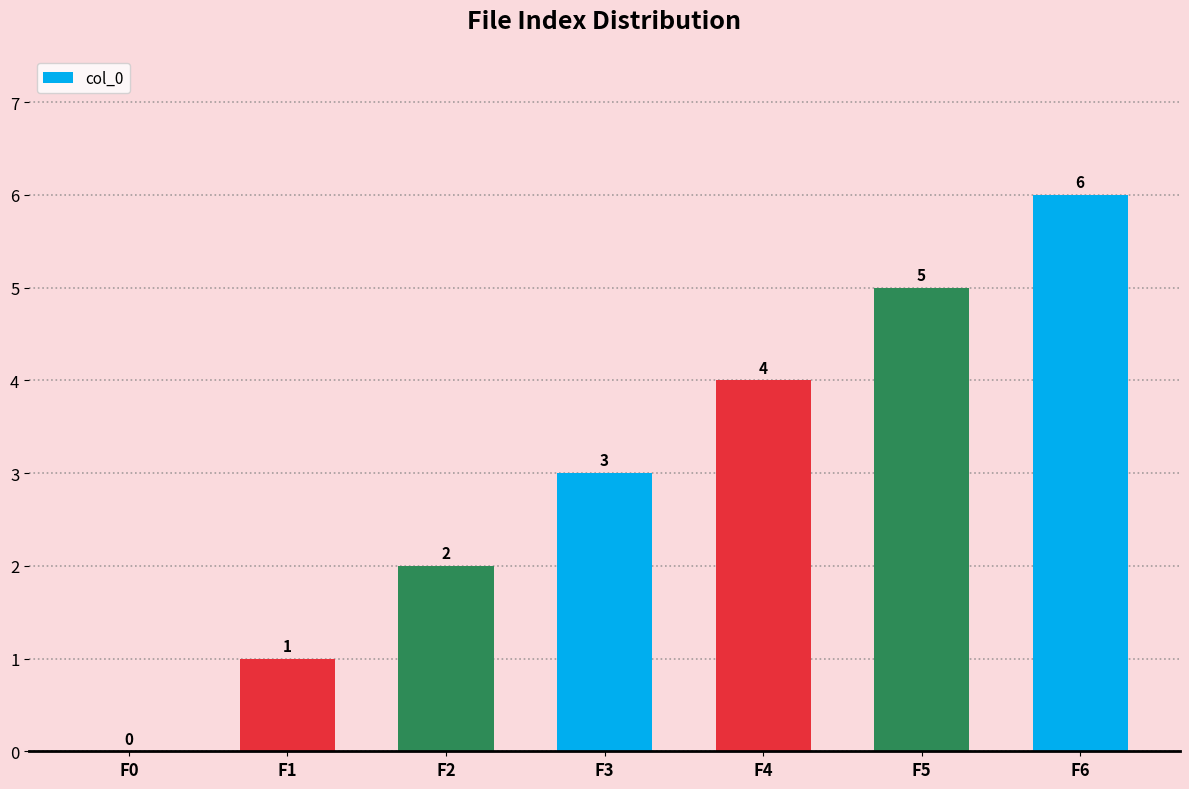

Count the values in the range 1 to 5.

5